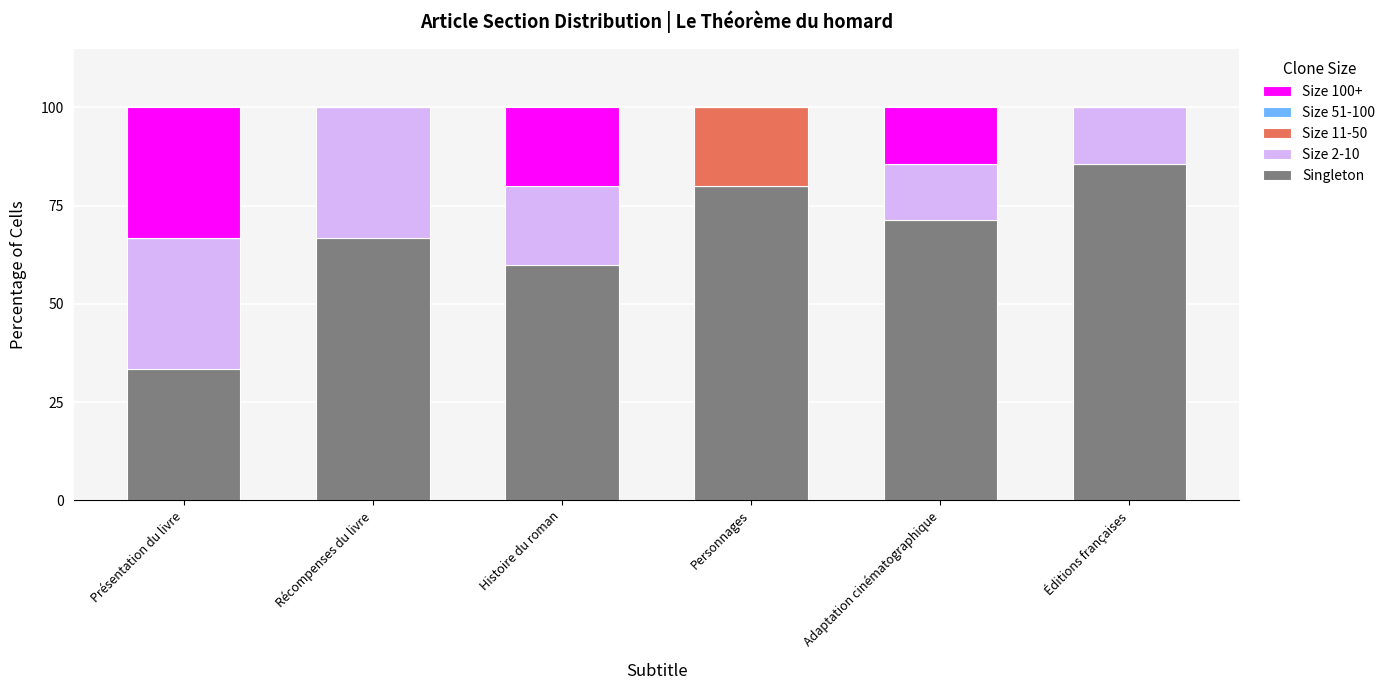

The Singleton series shows 71.4 at Adaptation cinématographique. True or false?

True